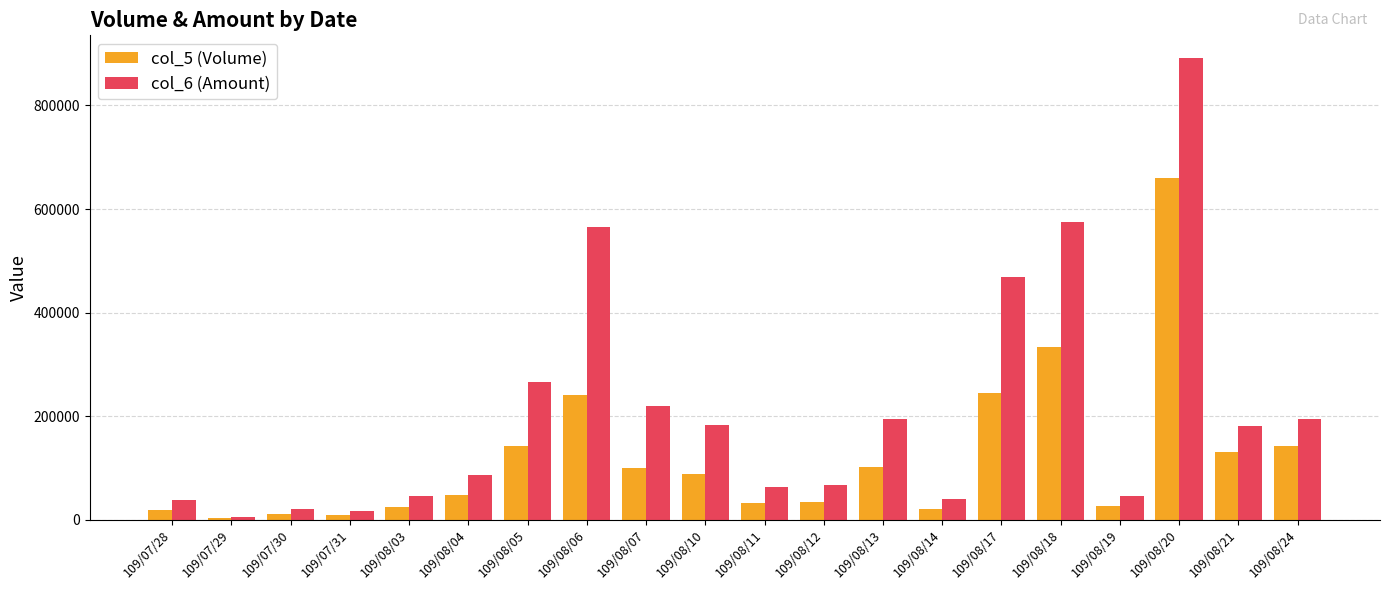

Count the number of categories in the chart.

20